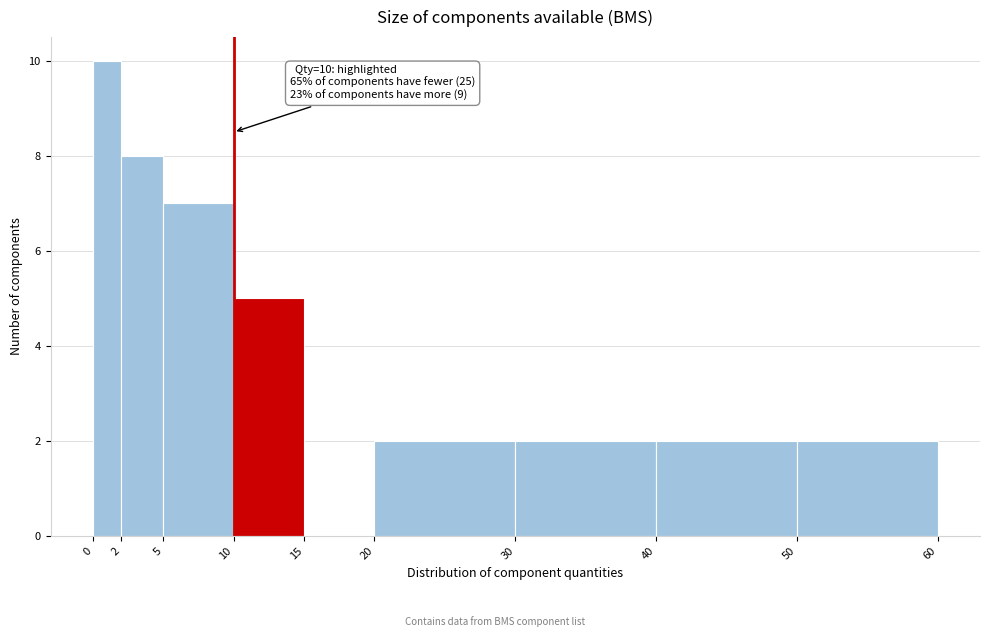

Over which range of the x-axis is the bar tallest?

0 to 2